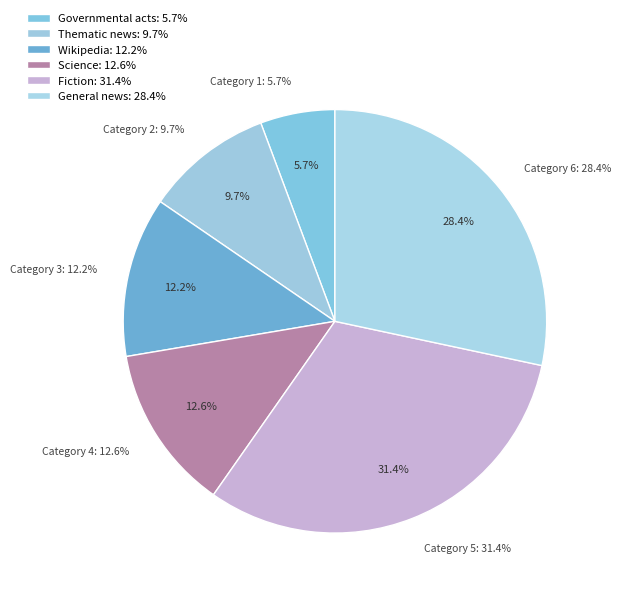

Does Thematic news account for over 50% of the chart?

No